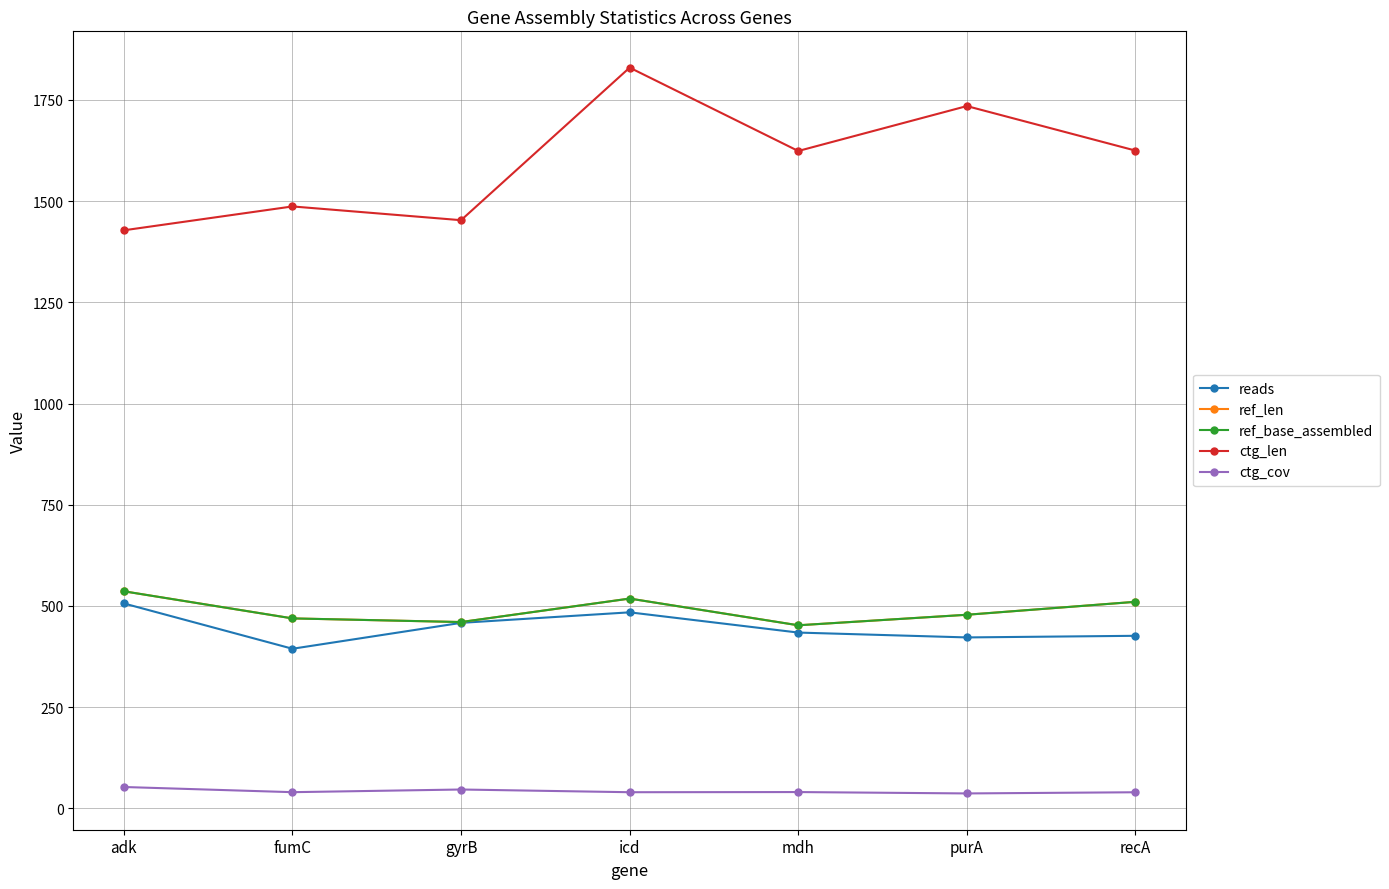

How many interior local valleys does the ctg_cov series have?

3